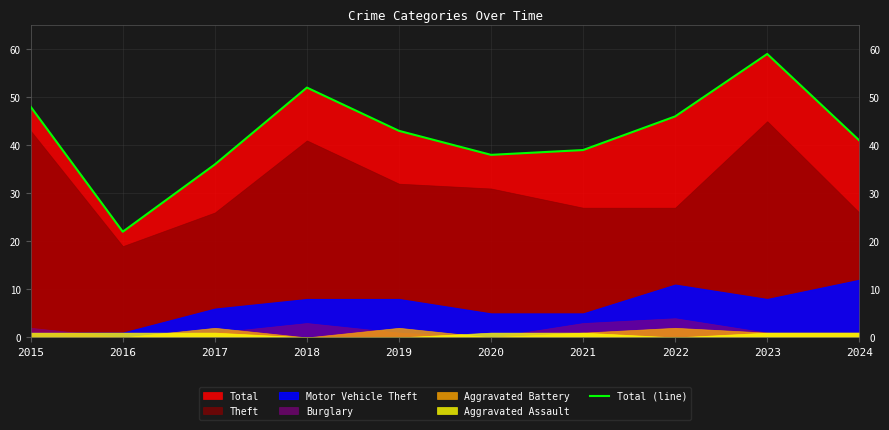

Reading left to right, transcribe all the data shown in this chart.

2015=48	2016=22	2017=36	2018=52	2019=43	2020=38	2021=39	2022=46	2023=59	2024=41